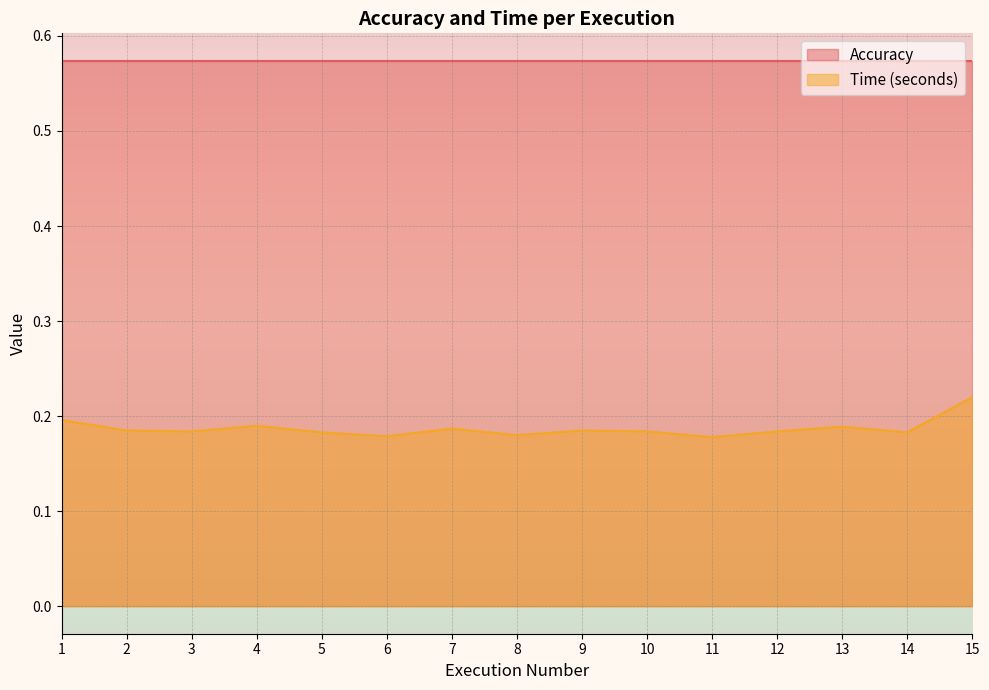

Reading left to right, transcribe all the data shown in this chart.

0.2	0.2	0.2	0.2	0.2	0.2	0.2	0.2	0.2	0.2	0.2	0.2	0.2	0.2	0.2